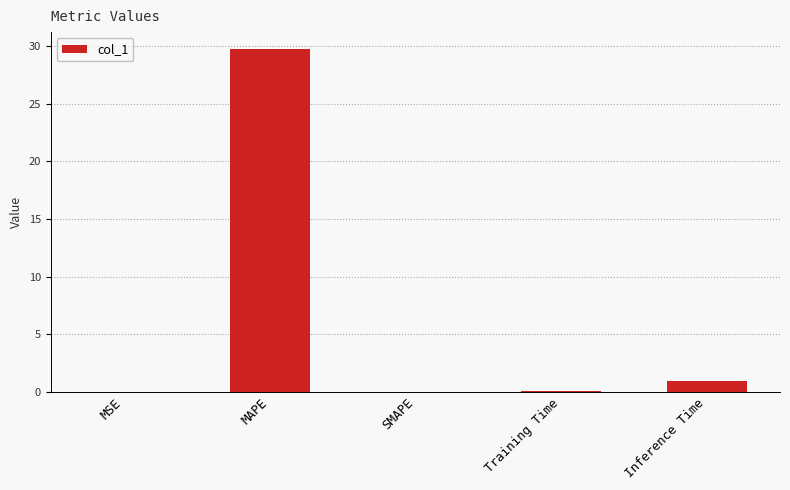

Which has a higher value, Inference Time or MSE?

Inference Time